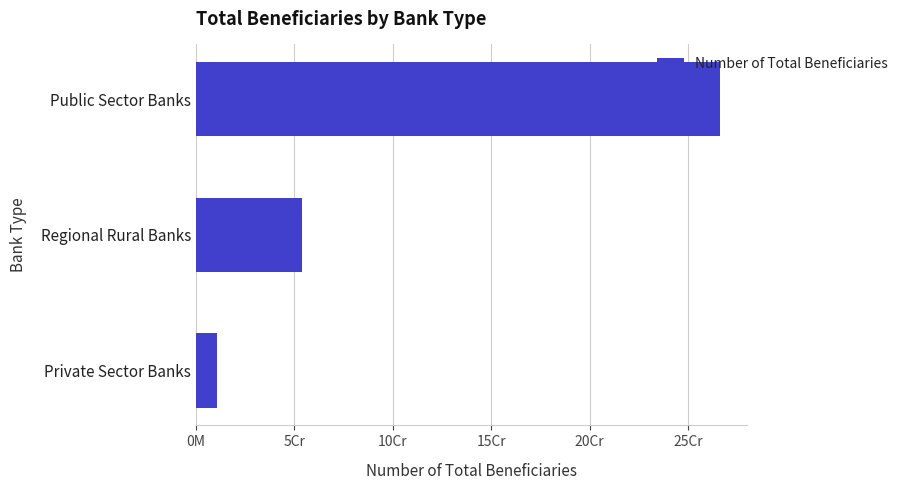

What is the minimum value shown in the chart?

10520771